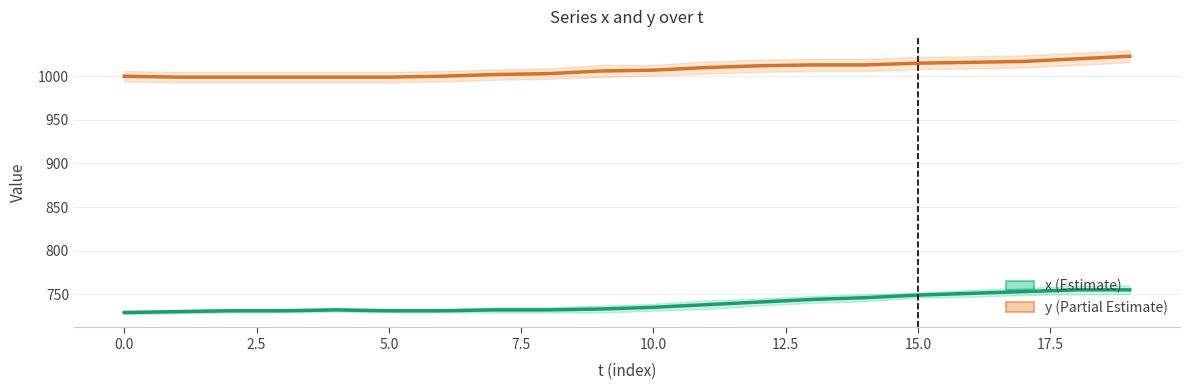

Rank the series at 11 from highest to lowest value.

y (Partial Estimate), x (Estimate)